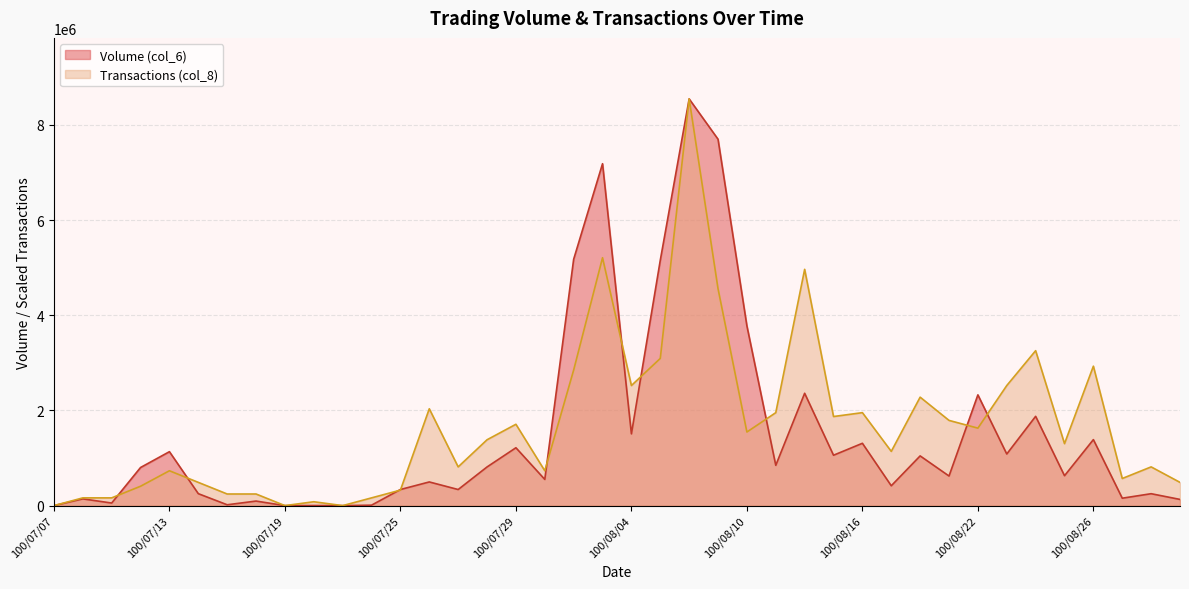

What is the label of the 34th point from the left?

100/08/23